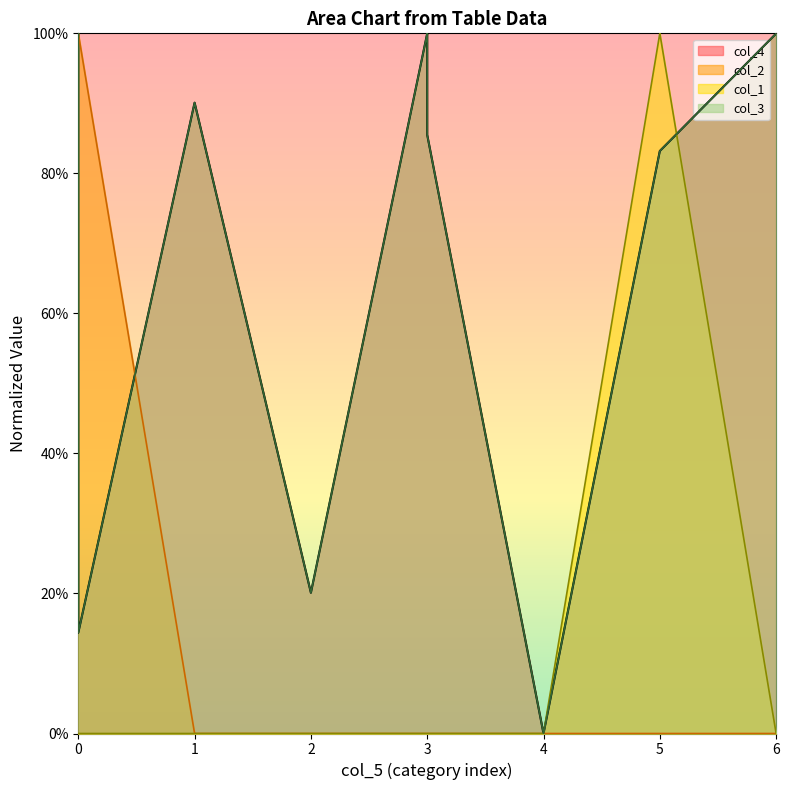

What is the highest value of the col_3 series?

1.0